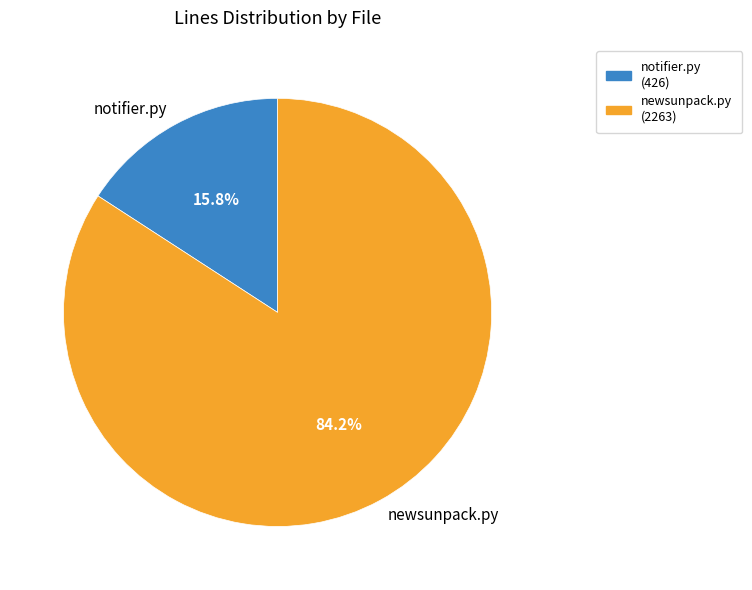

Is there any slice that represents more than half of the pie?

Yes